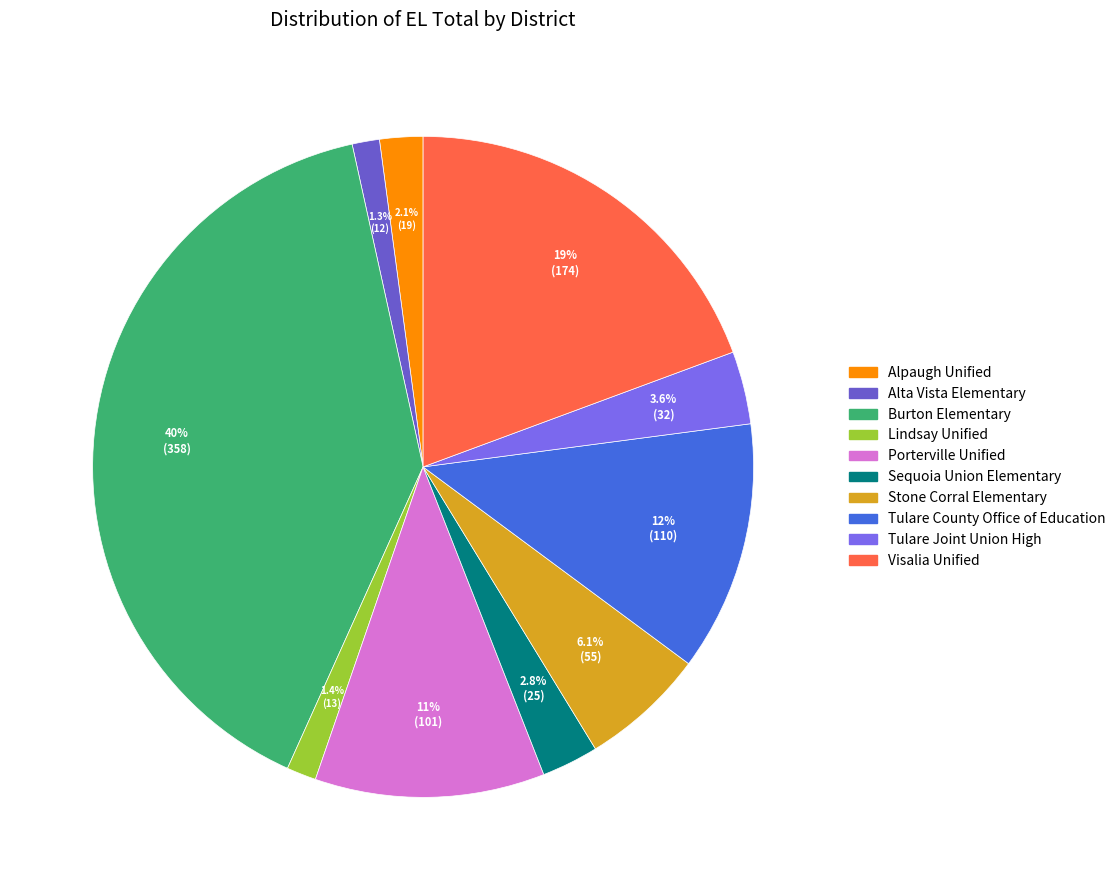

Which has a higher value, Burton Elementary or Tulare County Office of Education?

Burton Elementary